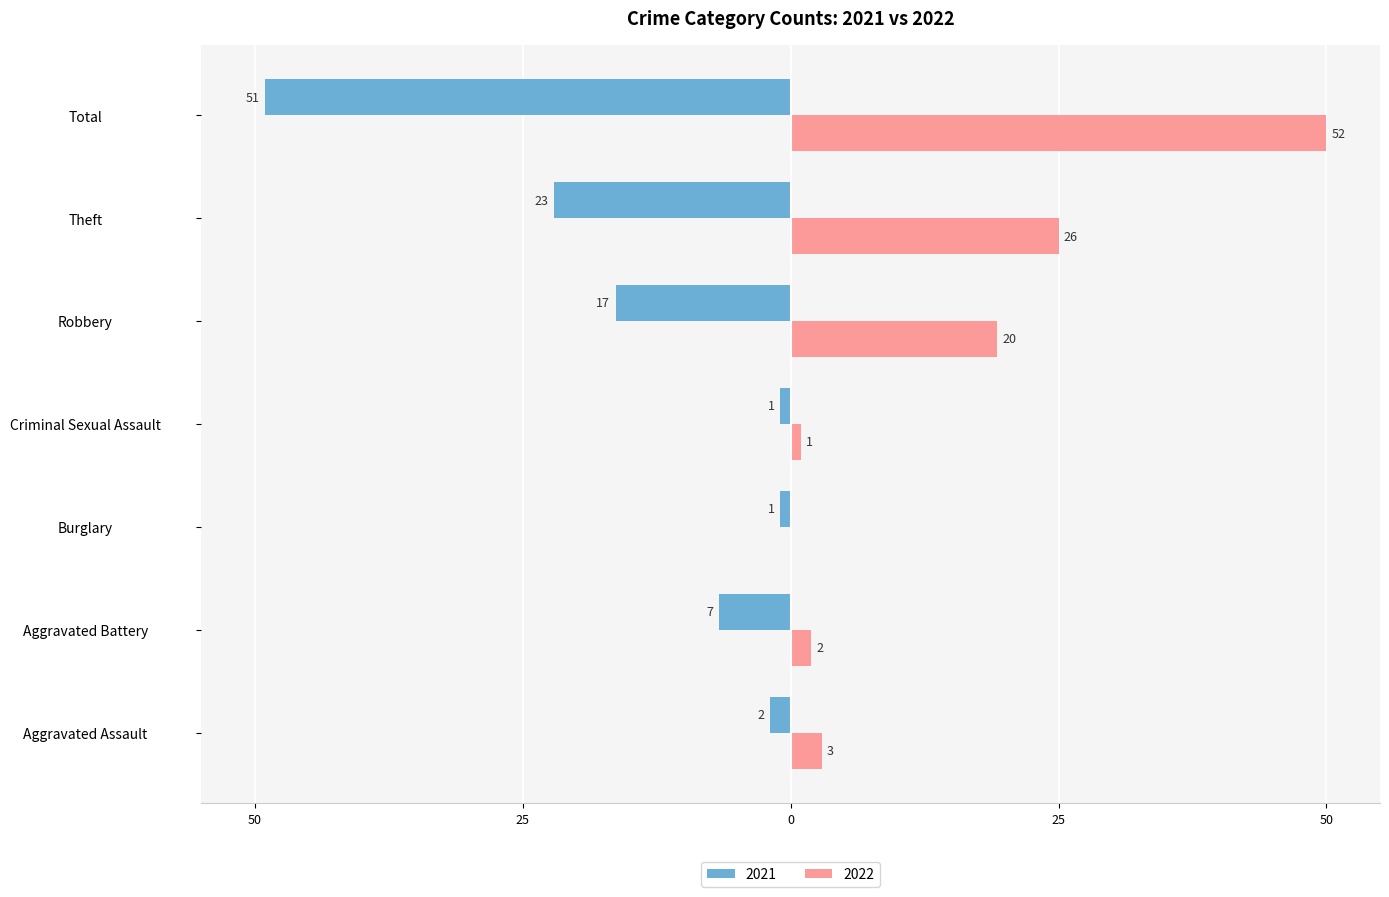

Reading left to right, transcribe all the data shown in this chart.

2021: -1.9	-6.7	-1.0	-1.0	-16.3	-22.1	-49.0
2022: 2.9	1.9	0.0	1.0	19.2	25.0	50.0